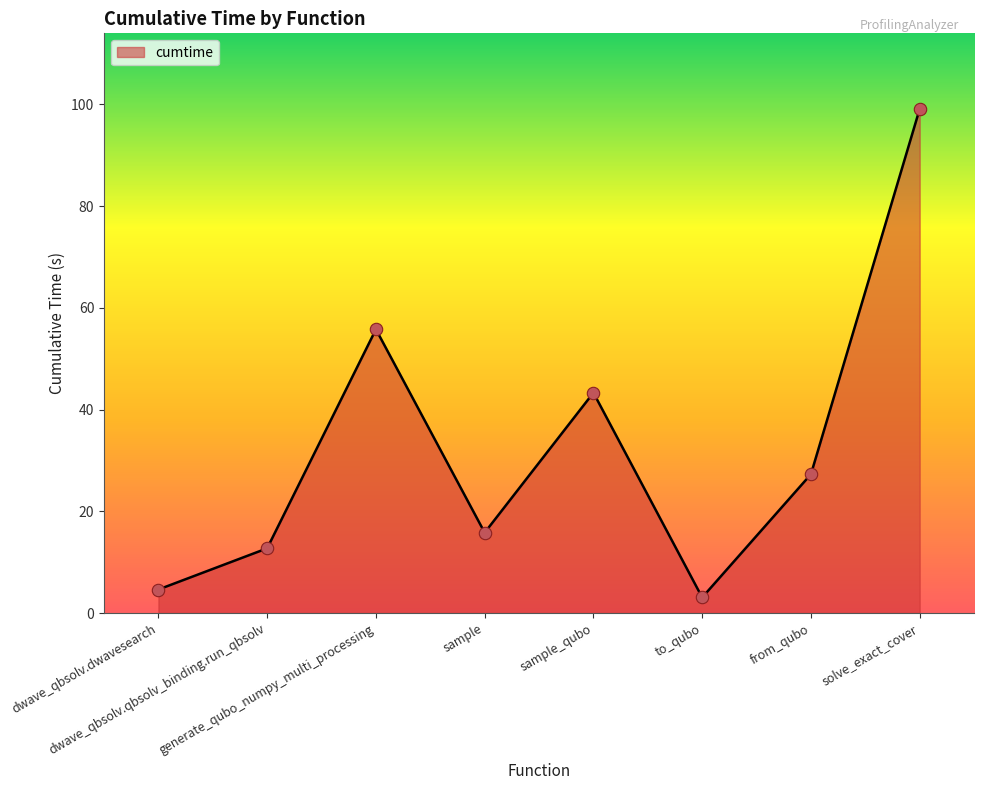

Which has a higher value, sample_qubo or sample?

sample_qubo